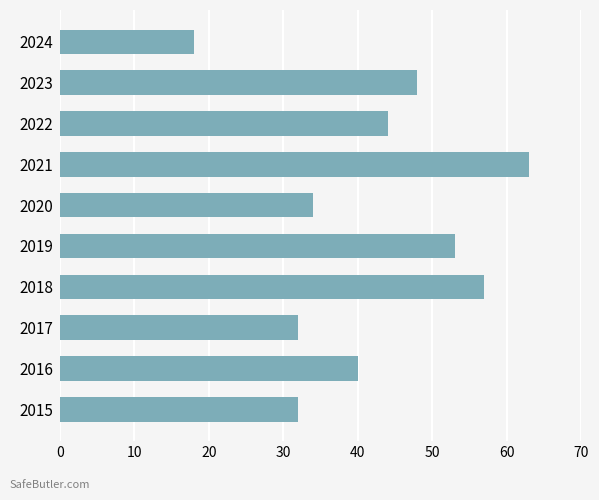

Count the number of data series in this chart.

1